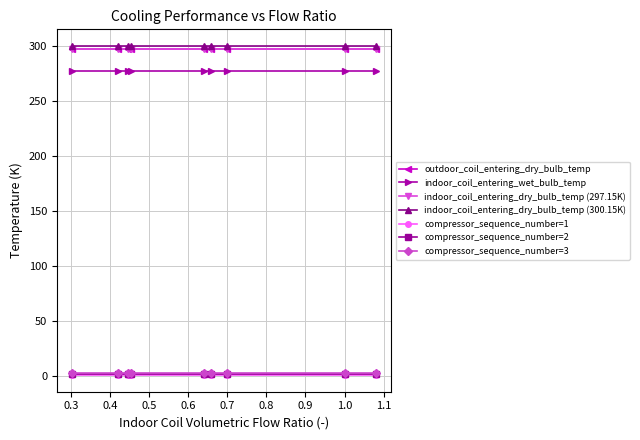

True or false: indoor_coil_entering_wet_bulb_temp and compressor_sequence_number=2 cross at least once.

False